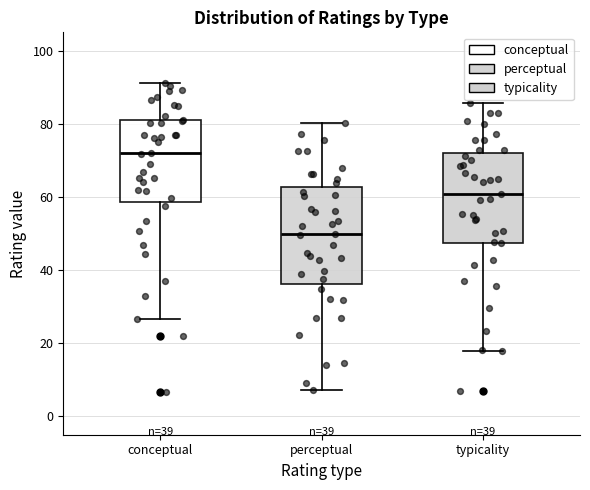

Which box has the highest median line?

conceptual